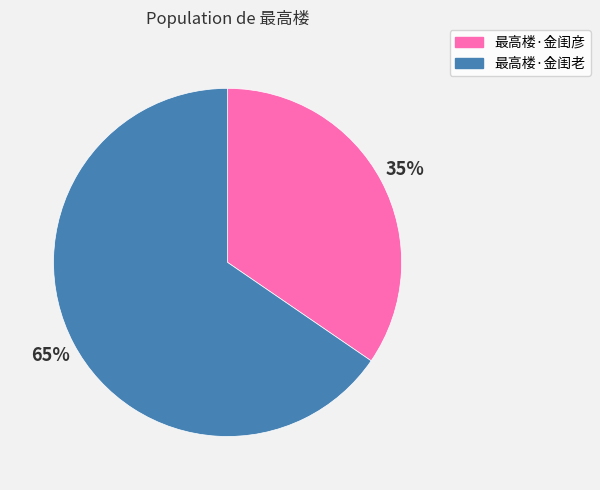

Is there any slice that represents more than half of the pie?

Yes